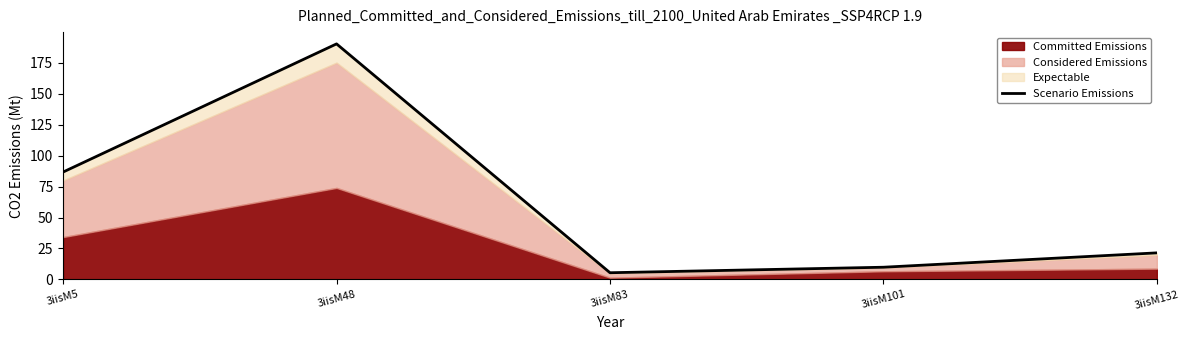

What is the value of the 5th point from the left?

21.4